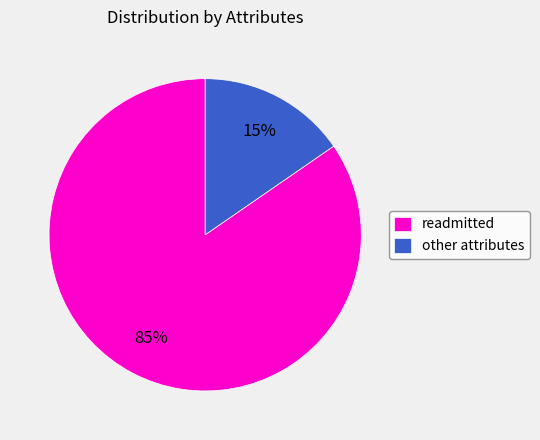

Which slice is the largest?

readmitted